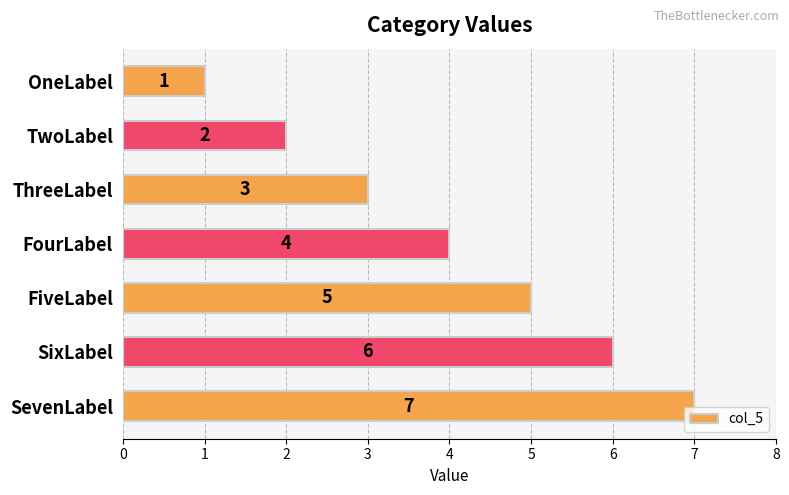

Which category has the lowest value across all series?

OneLabel